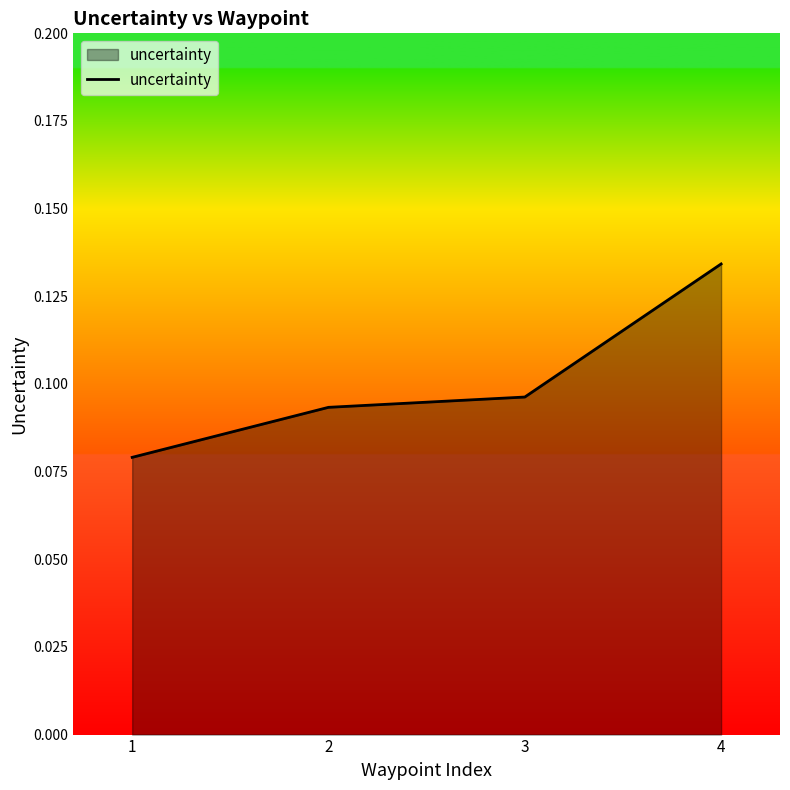

What is the sum of all values?

0.4